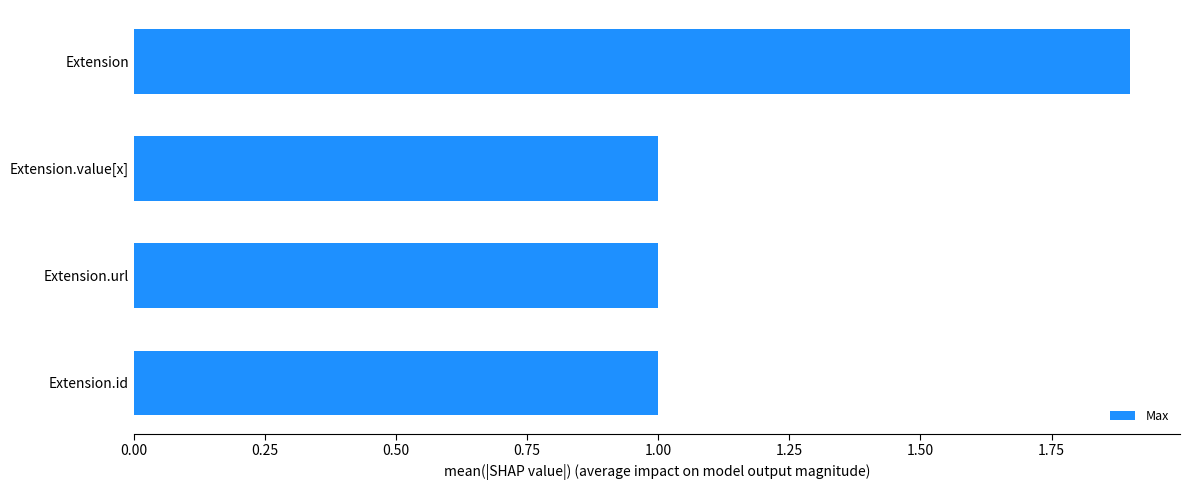

What is the sum of the values at Extension and Extension.url?

2.9